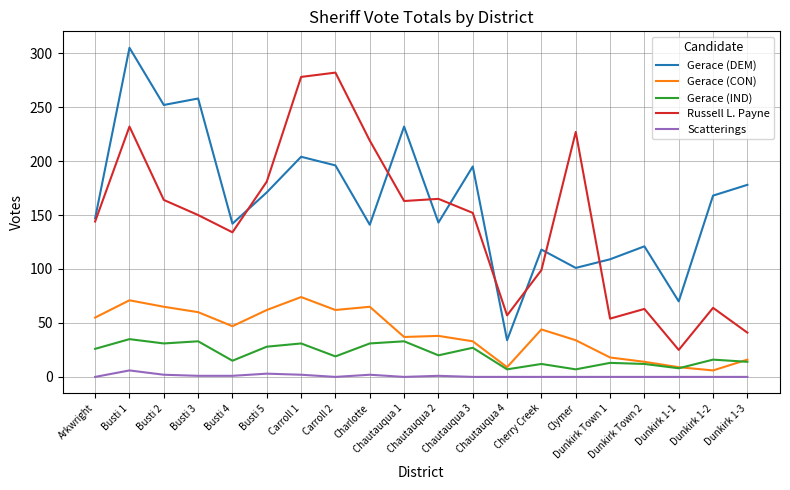

Which series has the largest total across all categories?

Gerace (DEM)